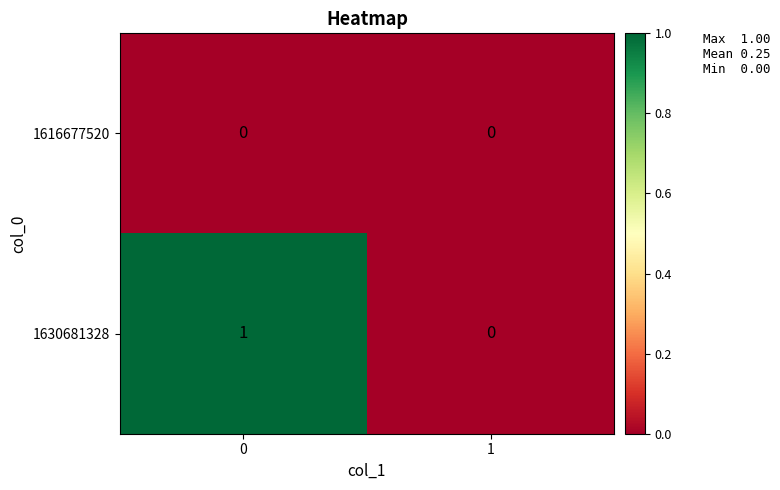

The 1630681328 series shows 1 at 0. True or false?

True